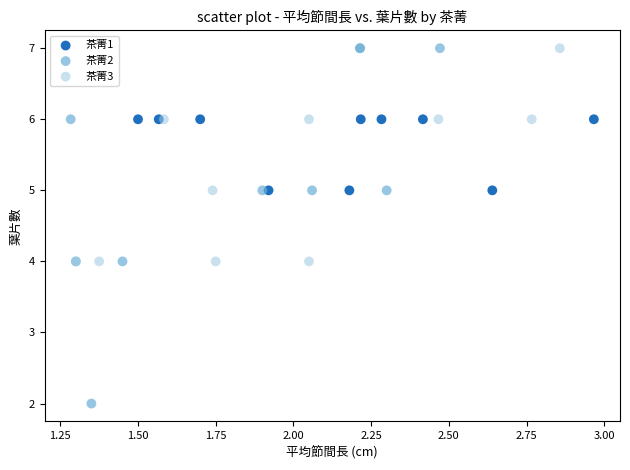

Which series contains the lowest Y value?

茶菁2